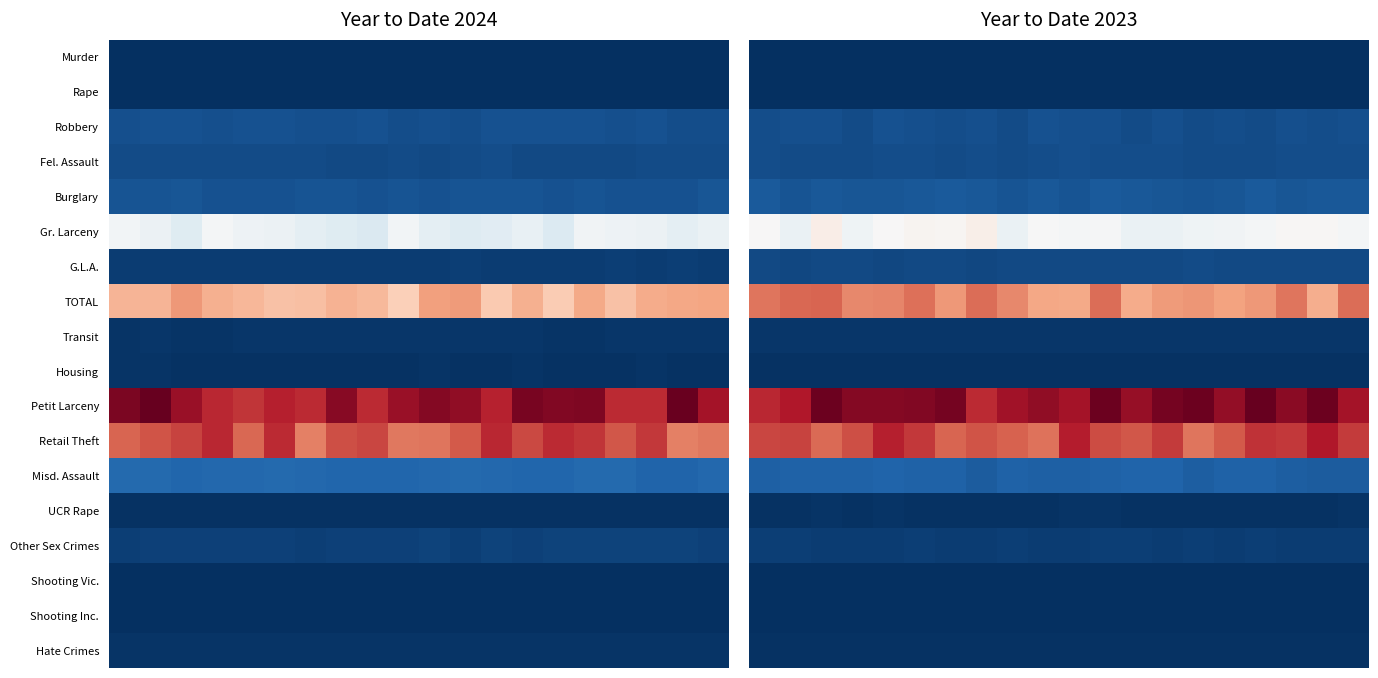

What is the spread (max minus min) of values at 12?

2170.0